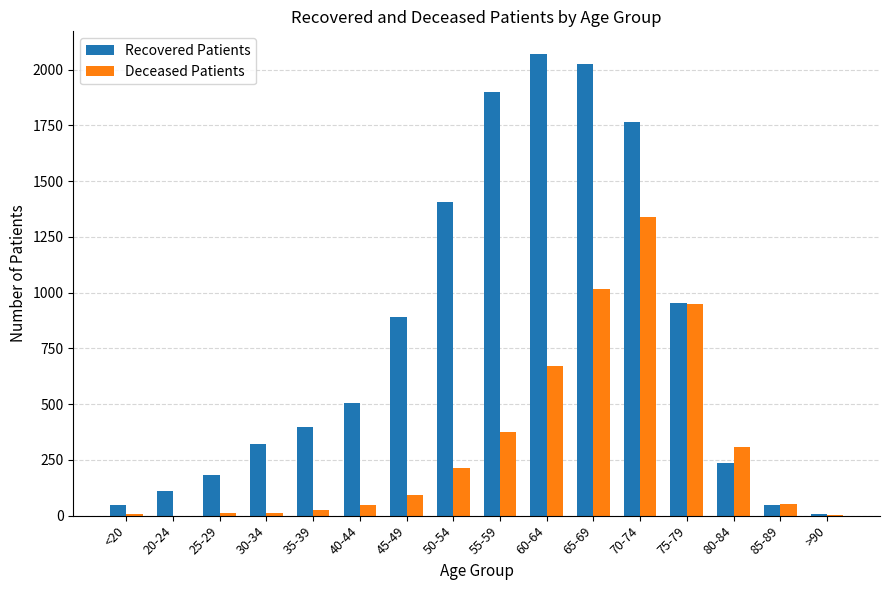

Are the bars grouped side by side (vs. stacked)?

Yes